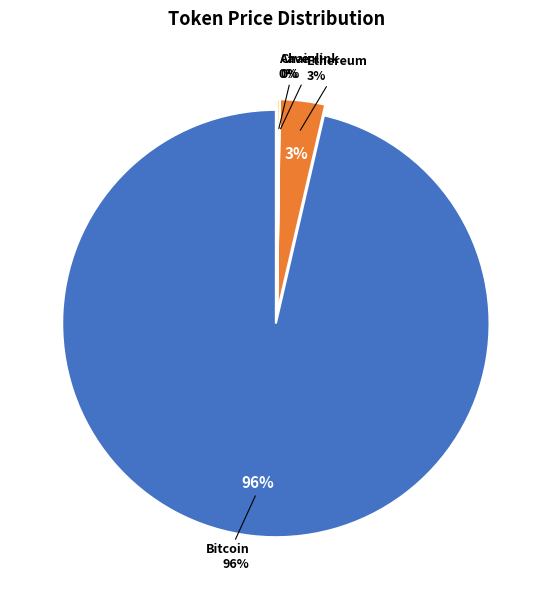

How many segments does this pie chart have?

4